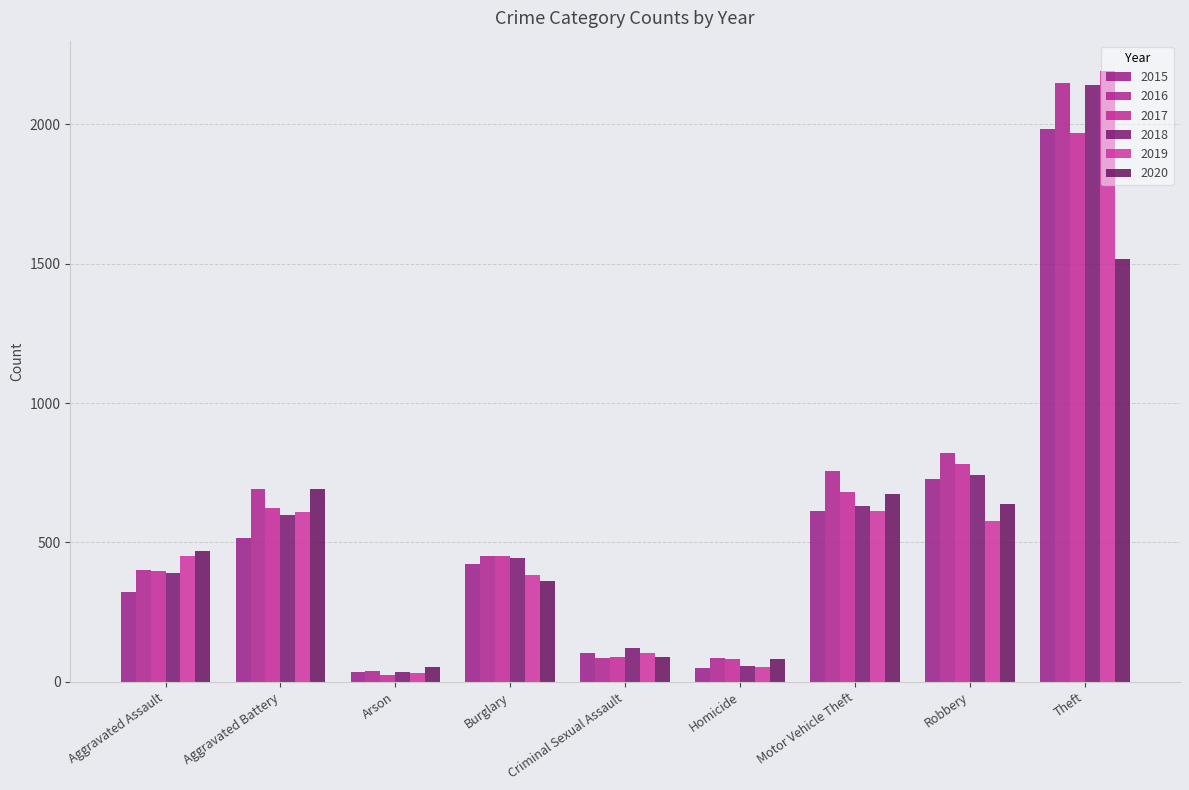

What is the sum of all 2019 values?

5008